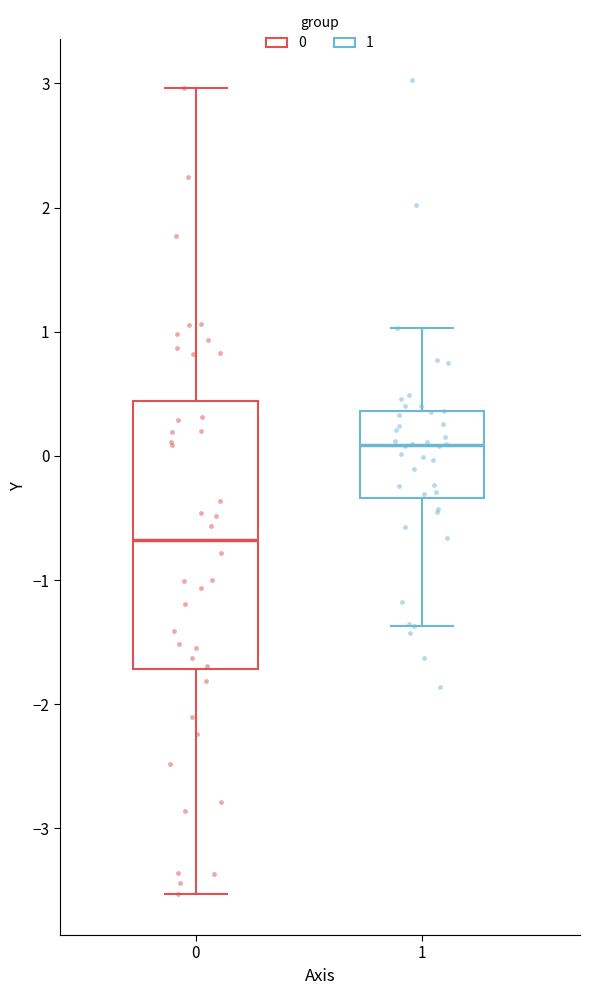

Reading left to right, read every box against the y-axis: the position of its median line, the range the box covers, and the ends of its whiskers. The values are not printed on the chart, so give them approximately, as read against the axis.

0: median -0.7, box -1.7 to 0.4, whiskers -3.5 to 3.0
1: median 0.1, box -0.3 to 0.4, whiskers -1.4 to 1.0